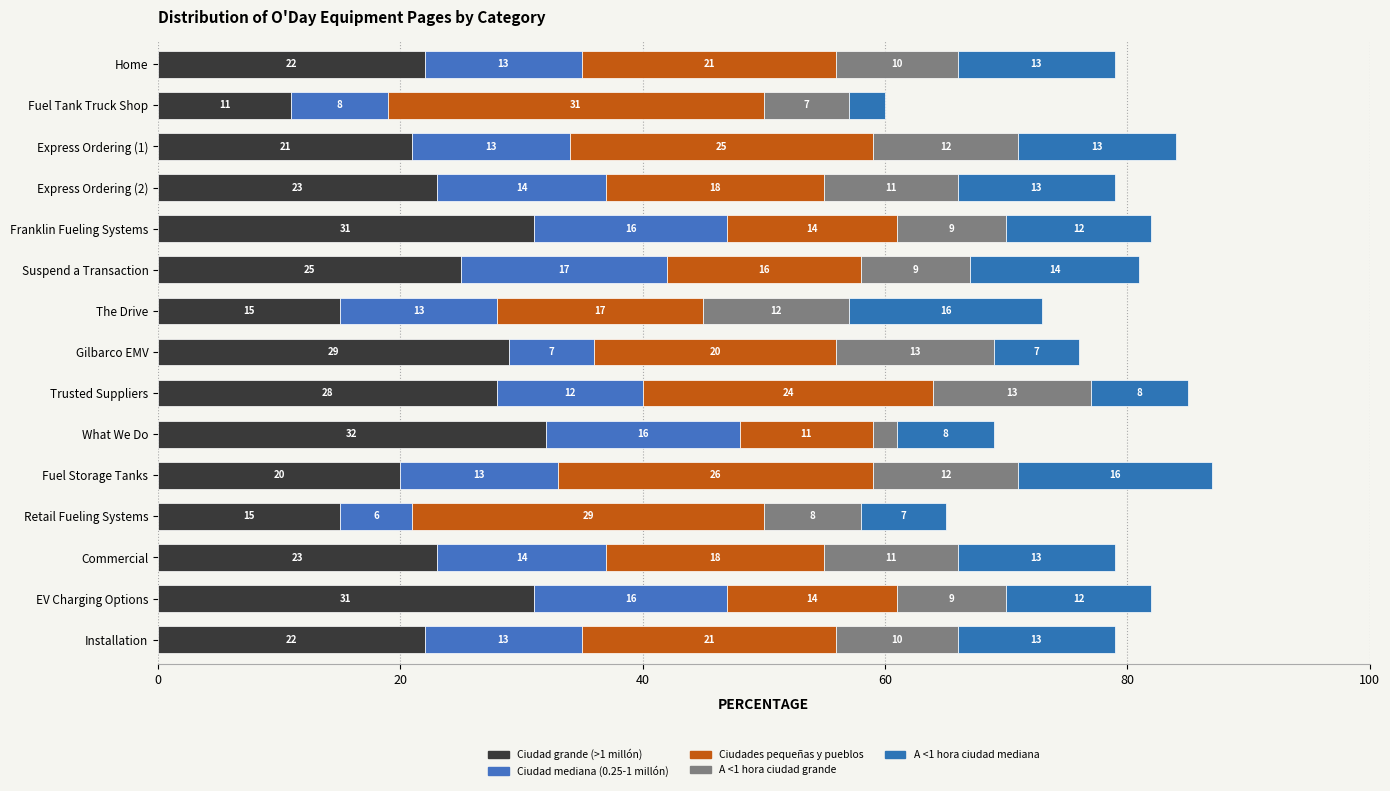

What is the difference between the maximum and second lowest values in the A <1 hora ciudad mediana series?

9